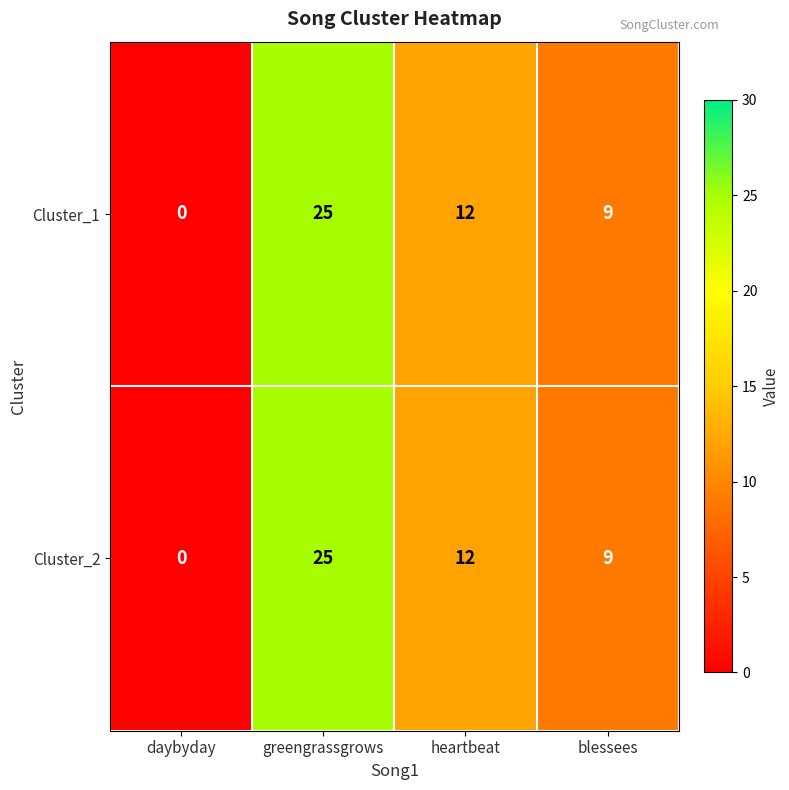

At which label is Cluster_2 closest to 12?

heartbeat